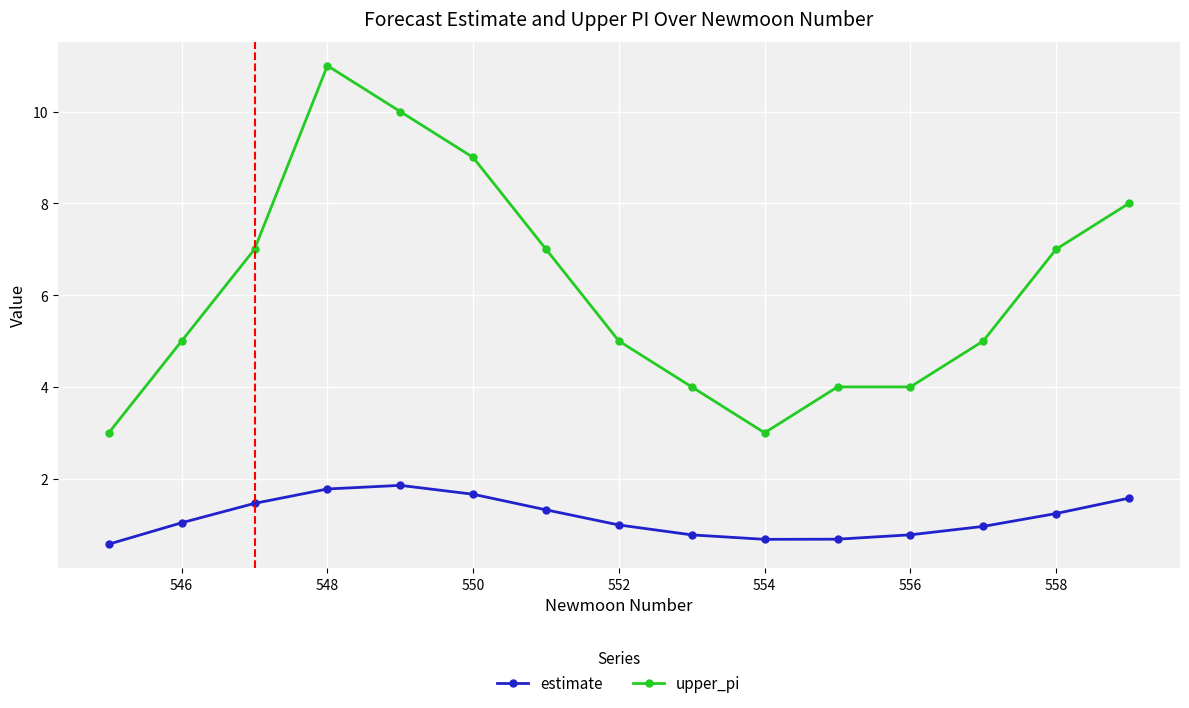

Which series has the largest range (max minus min)?

upper_pi